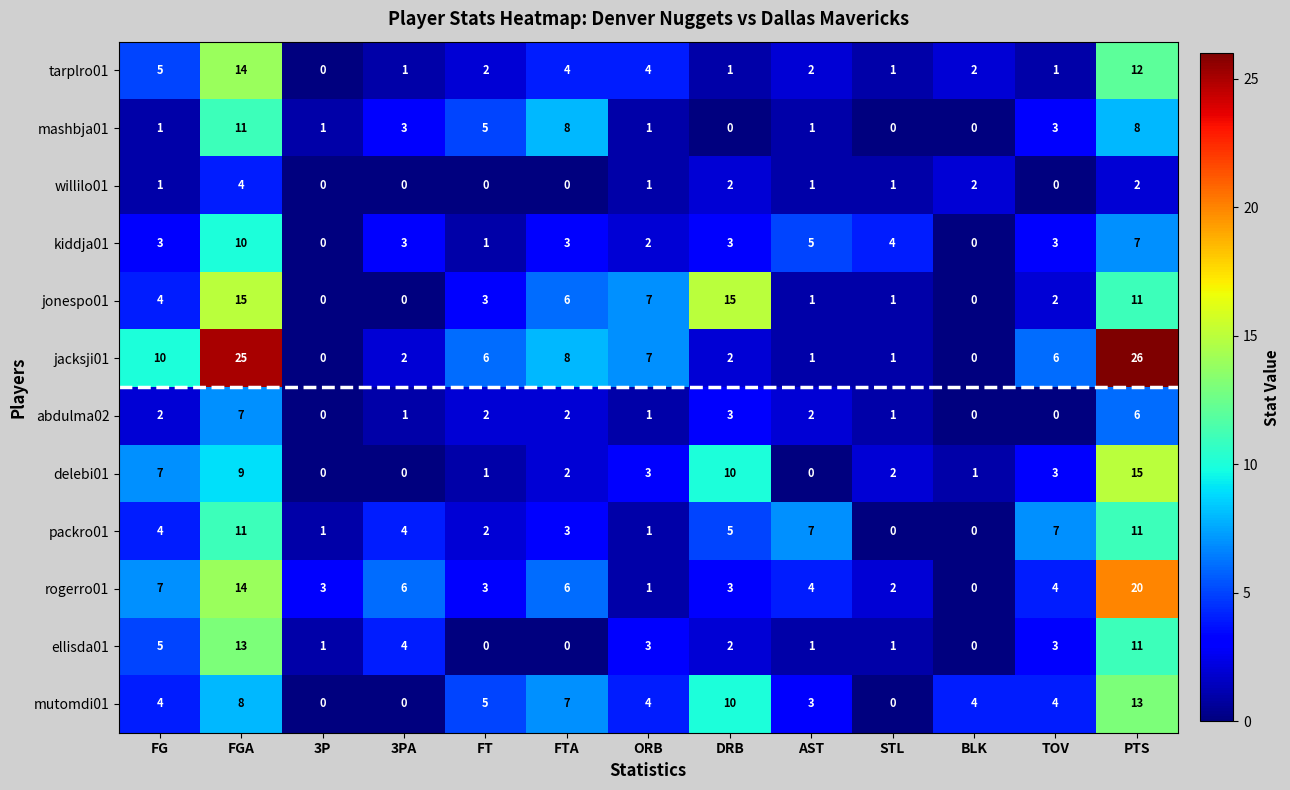

The value of mutomdi01 at 3PA is 8. True or false?

False